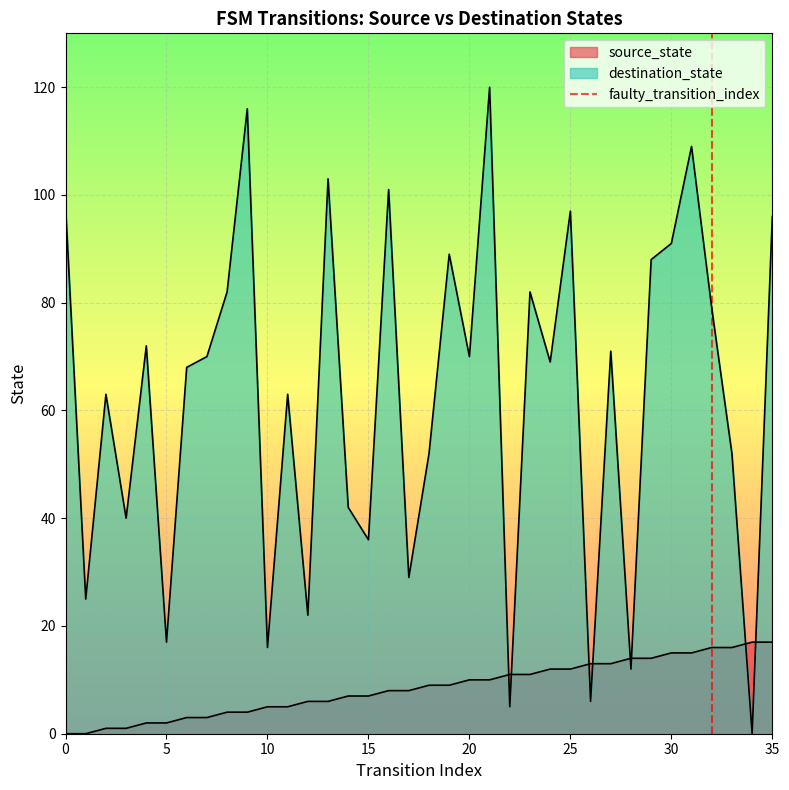

How many values are between 0 and 1?

2